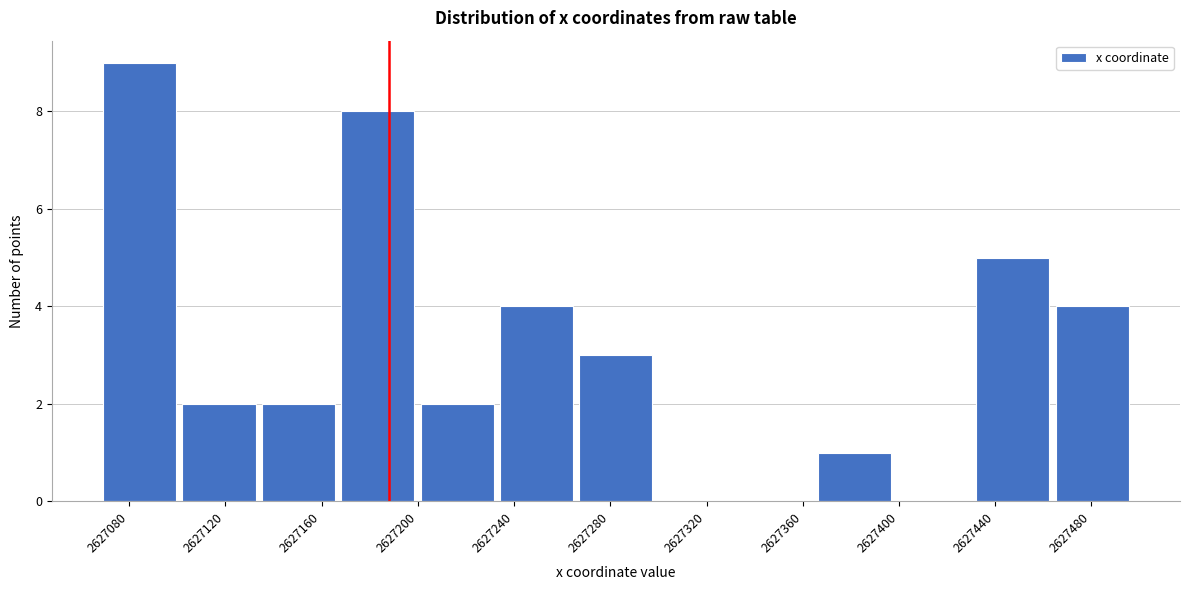

How tall is the bar that spans 2627165 to 2627200 on the x-axis? Neither the bar edges nor the heights are printed on the chart, so give them approximately, as read against the axes.

8